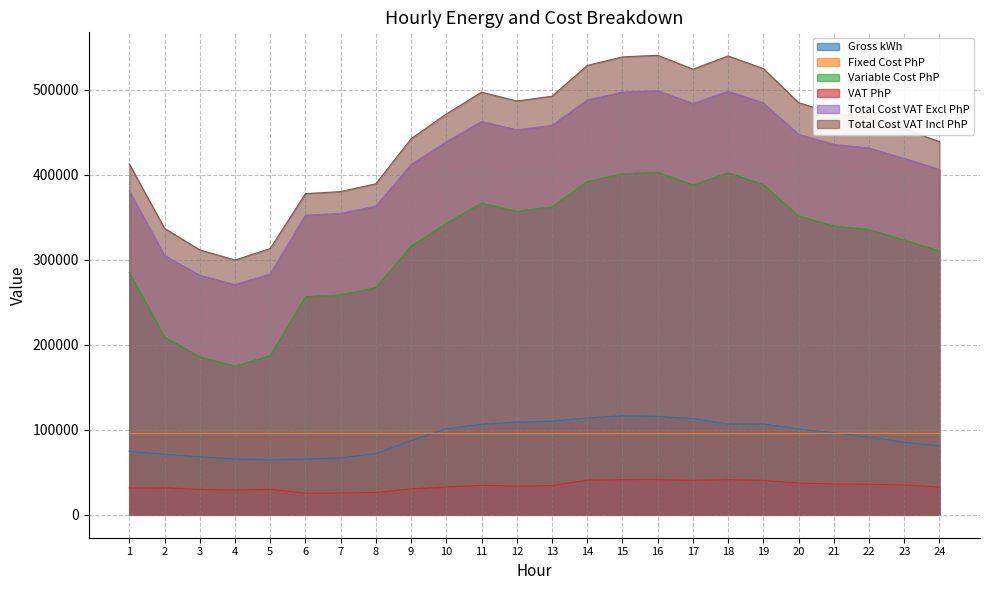

At 5, list the series in order from smallest to largest.

VAT PhP, Gross kWh, Fixed Cost PhP, Variable Cost PhP, Total Cost VAT Excl PhP, Total Cost VAT Incl PhP